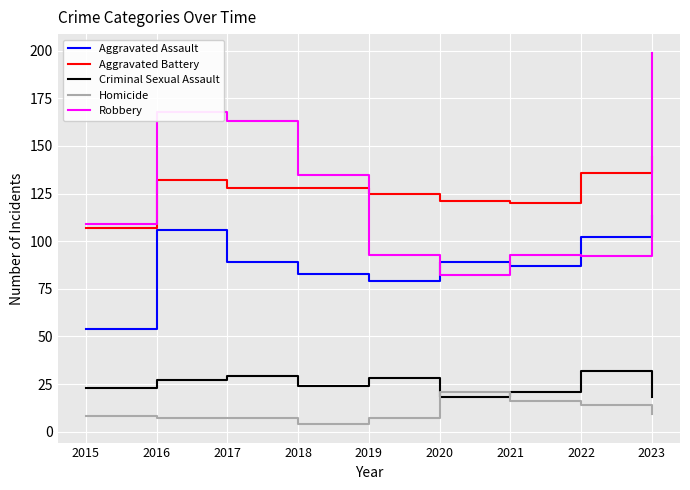

Which series changed the most between 2019 and 2022?

Aggravated Assault